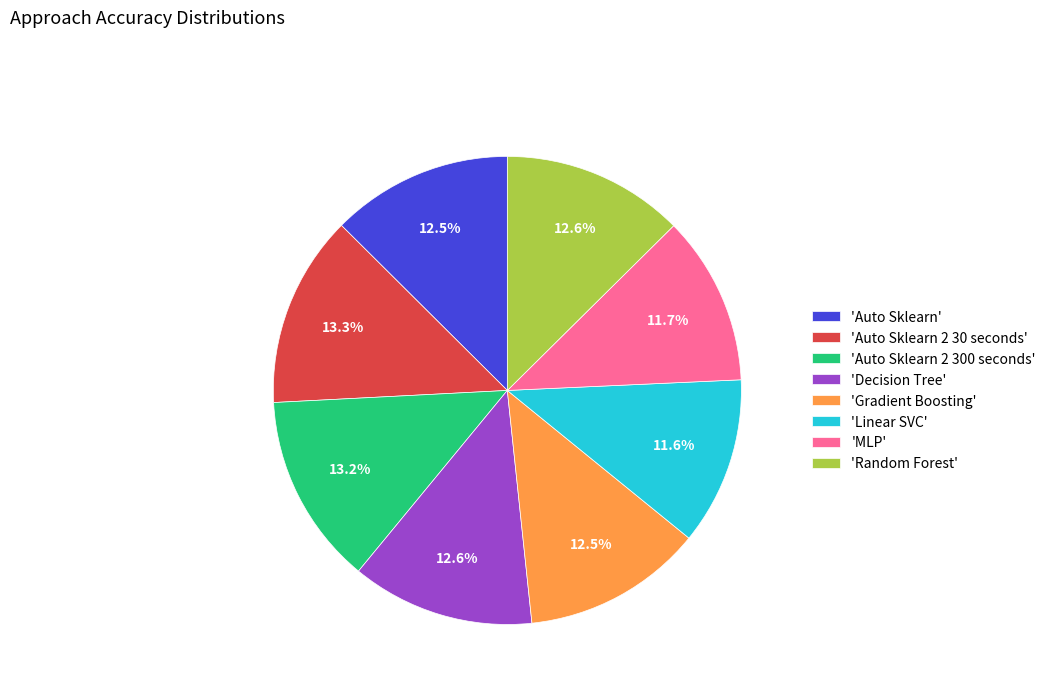

To the nearest percent, what is the average slice percentage?

12%